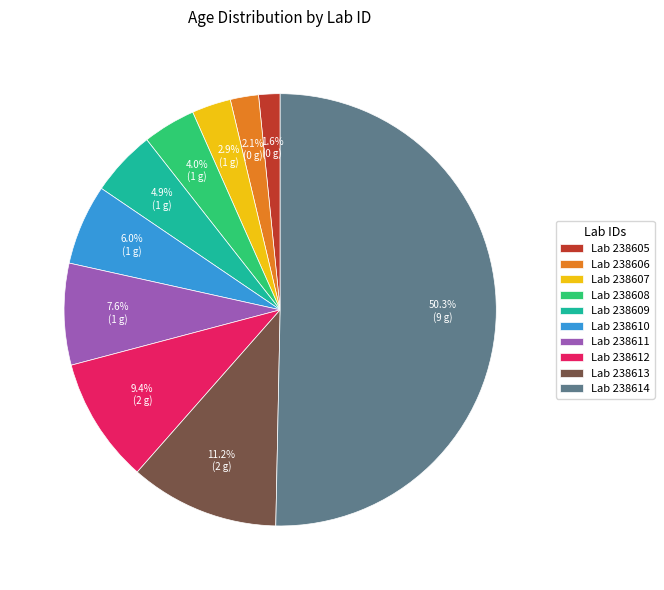

Rank the categories by value from lowest to highest.

Lab 238605, Lab 238606, Lab 238607, Lab 238608, Lab 238609, Lab 238610, Lab 238611, Lab 238612, Lab 238613, Lab 238614